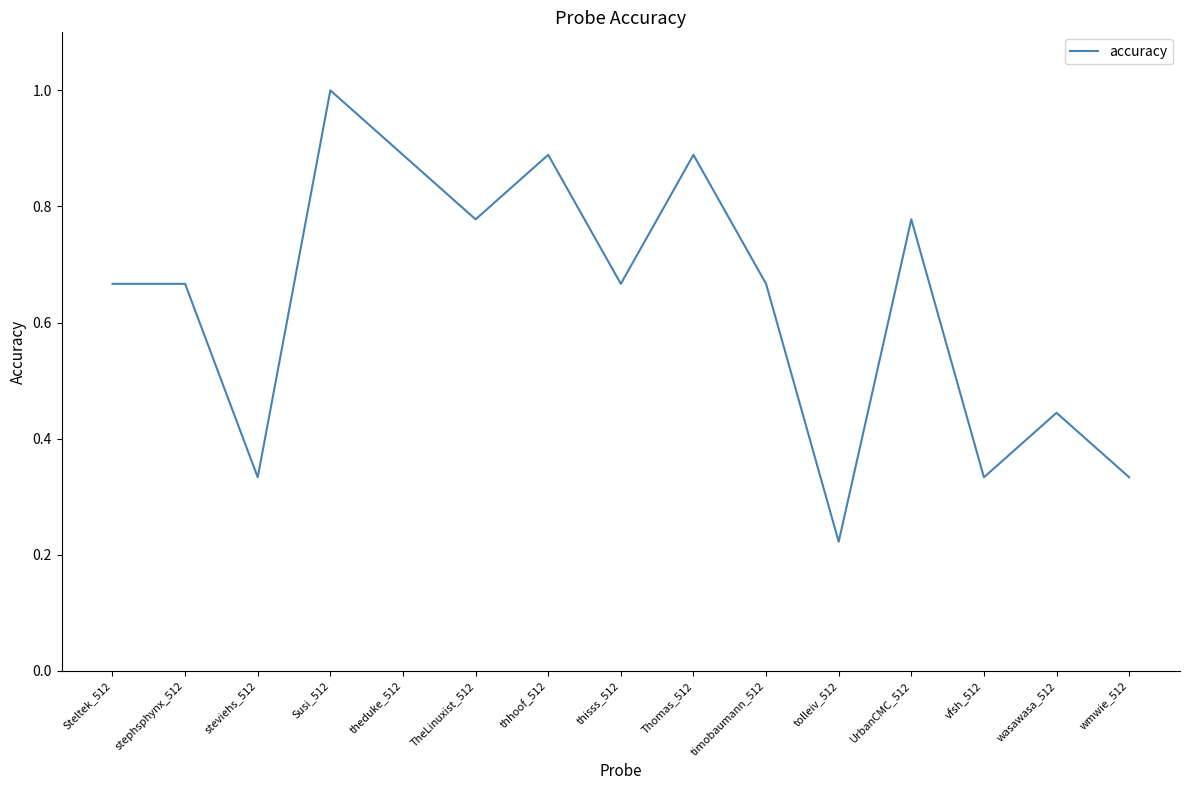

What position from the right is vfsh_512?

3